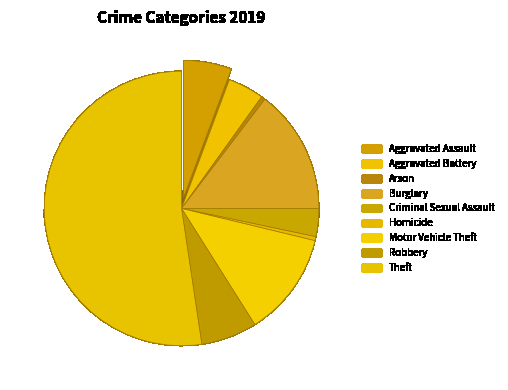

Is there any slice that represents more than half of the pie?

Yes